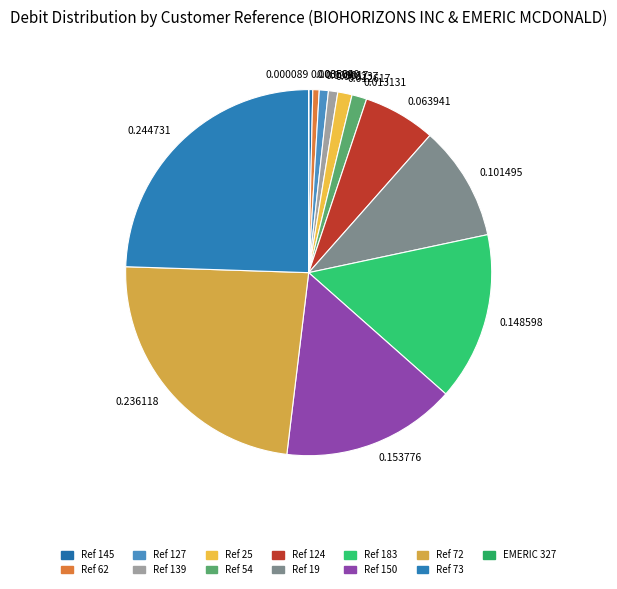

Is there a majority slice in this chart?

No